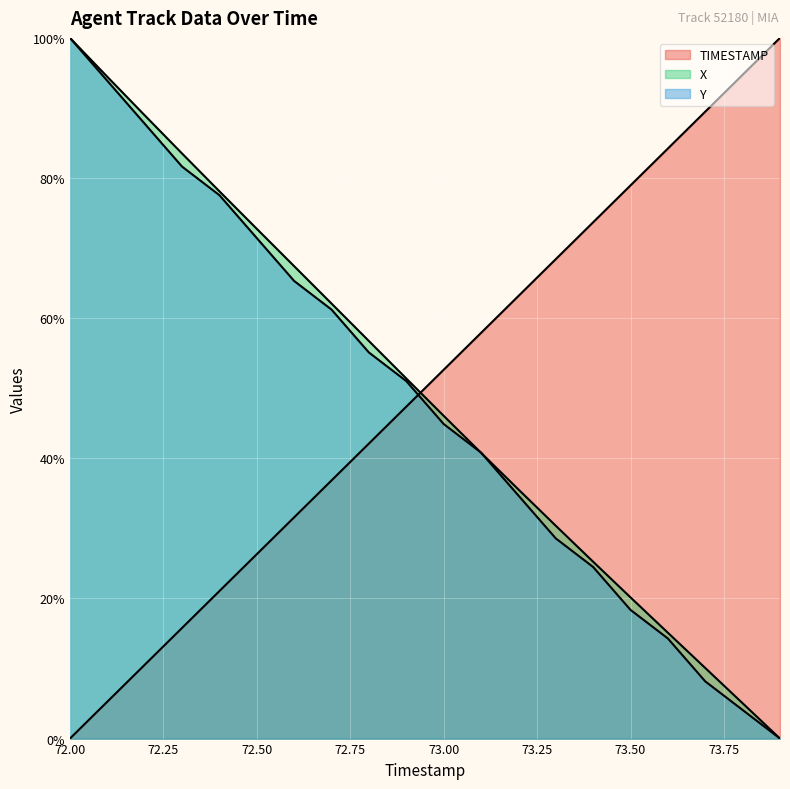

Is the value of Y at 72.9 greater than the value of TIMESTAMP at 72.7?

Yes